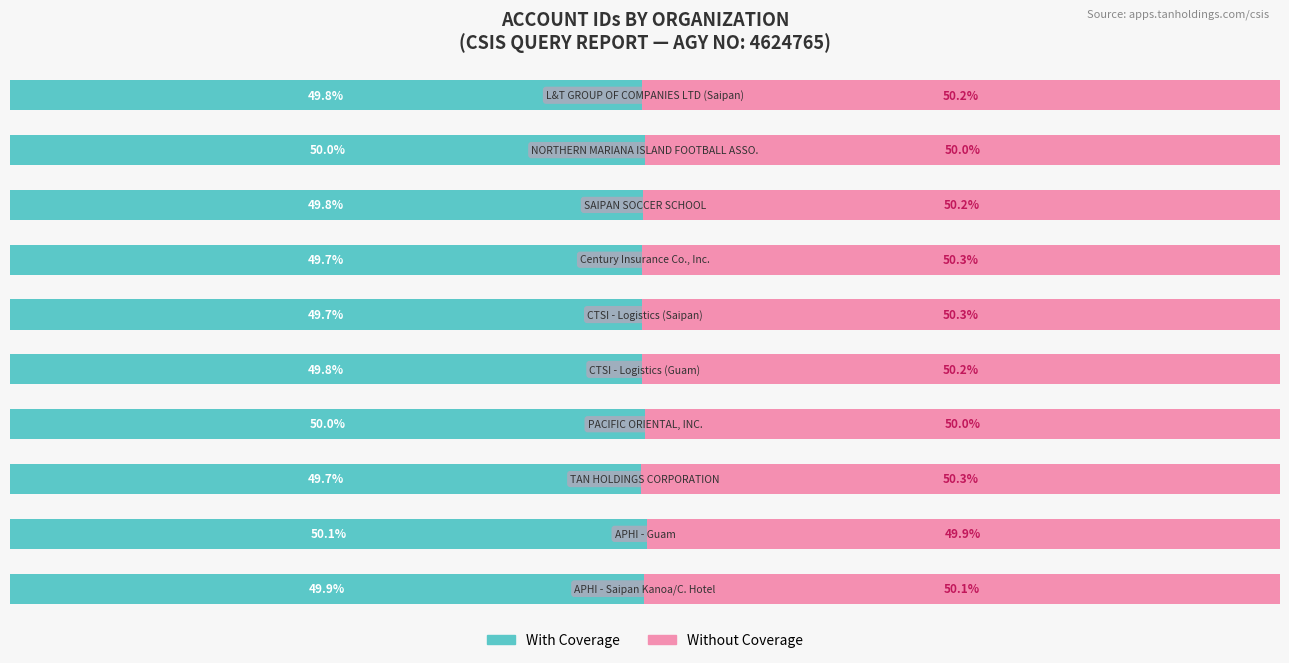

What are all the series names shown in the legend?

With Coverage, Without Coverage